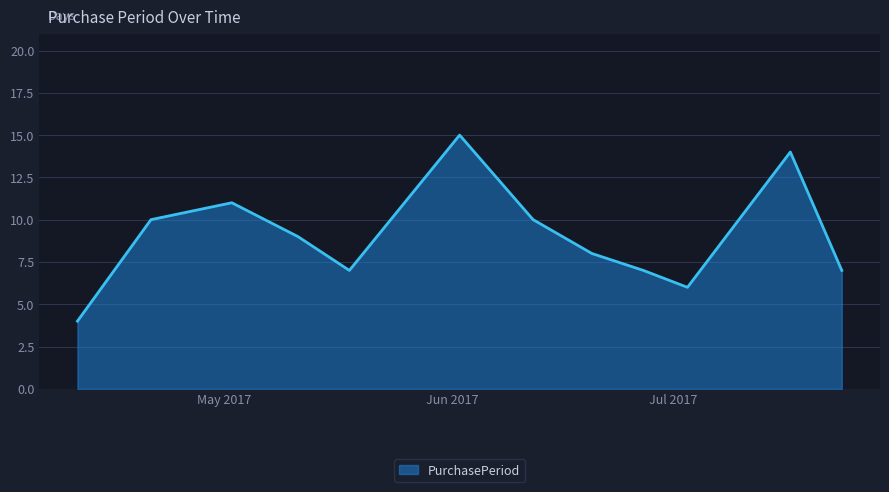

What is the minimum value shown in the chart?

4